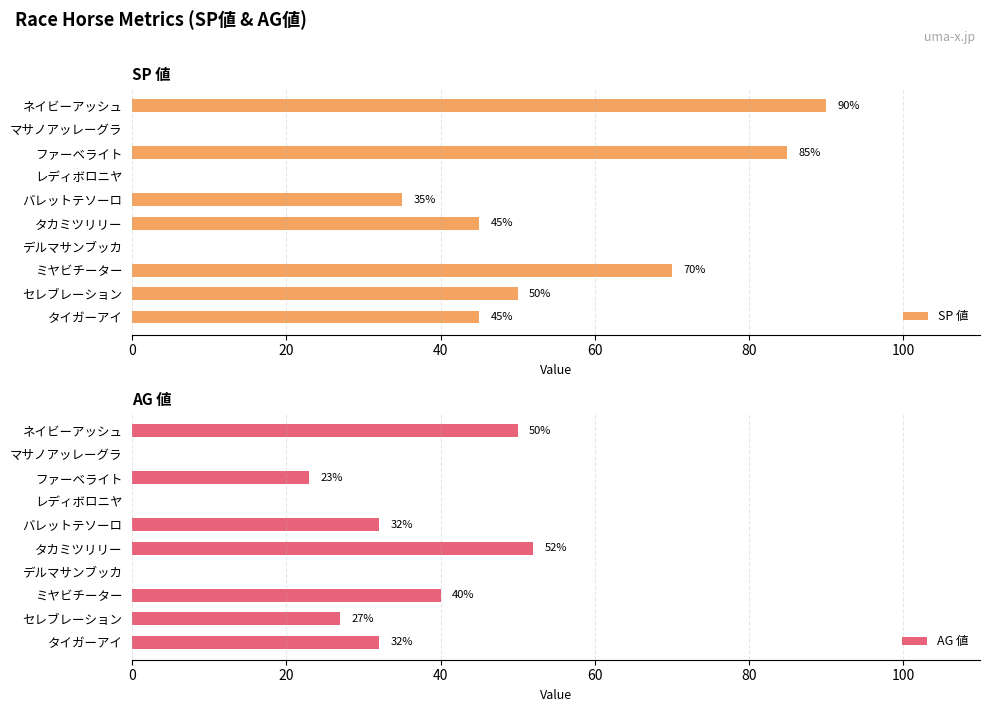

What is the sum of all AG 値 values?

256